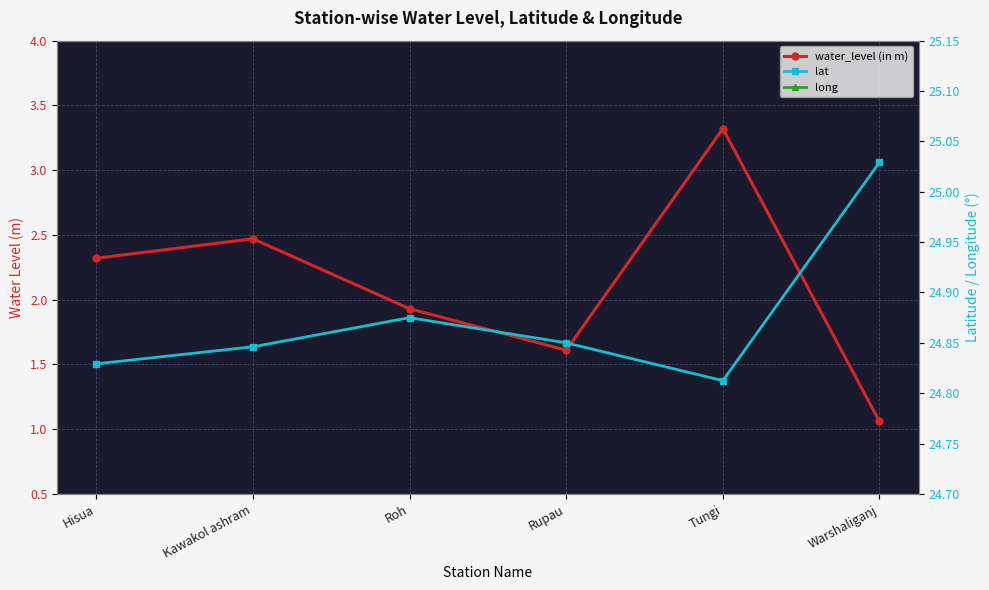

What position from the right is Kawakol ashram?

5